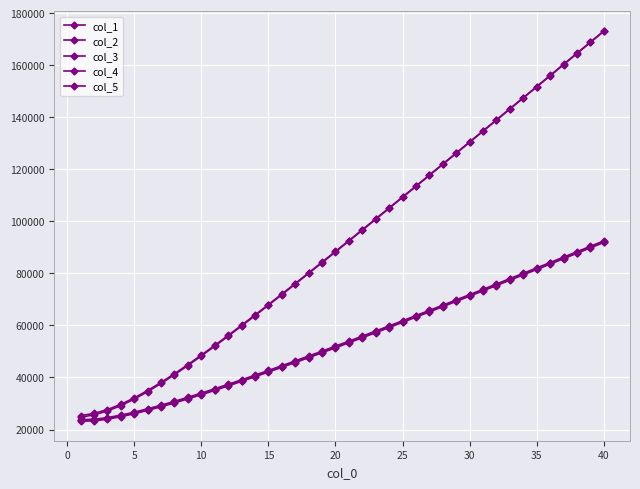

How many distinct data groups are displayed?

5